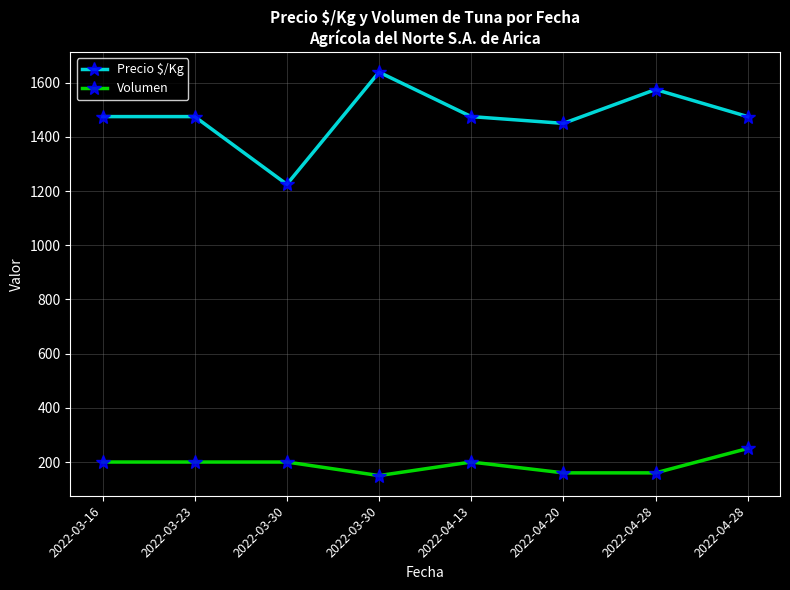

True or false: Volumen has a value of 200 at 2022-04-13.

True